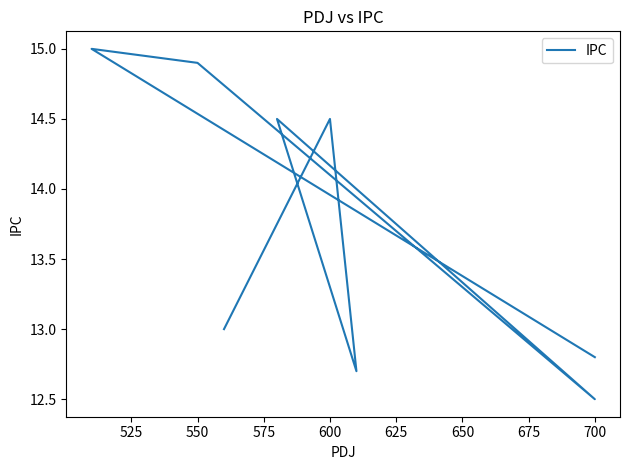

Approximately how many times larger is the value at 550 compared to 600?

1.0